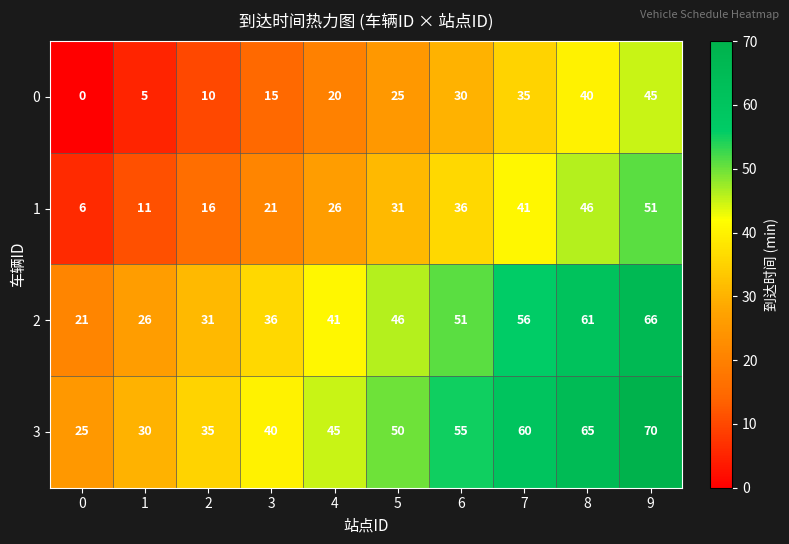

True or false: 3 has a value of 55 at 6.

True